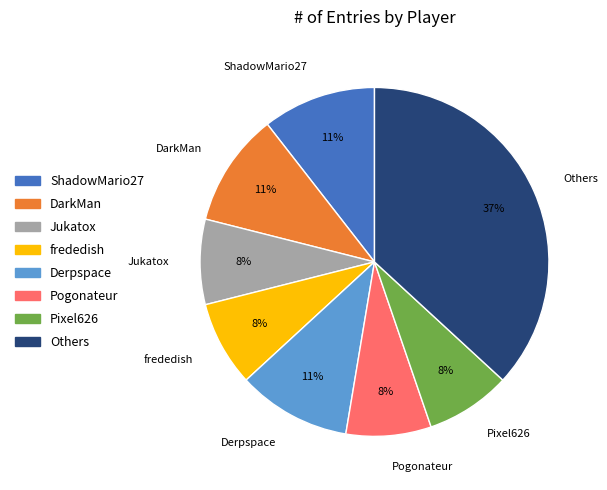

Which slice is the largest?

Others